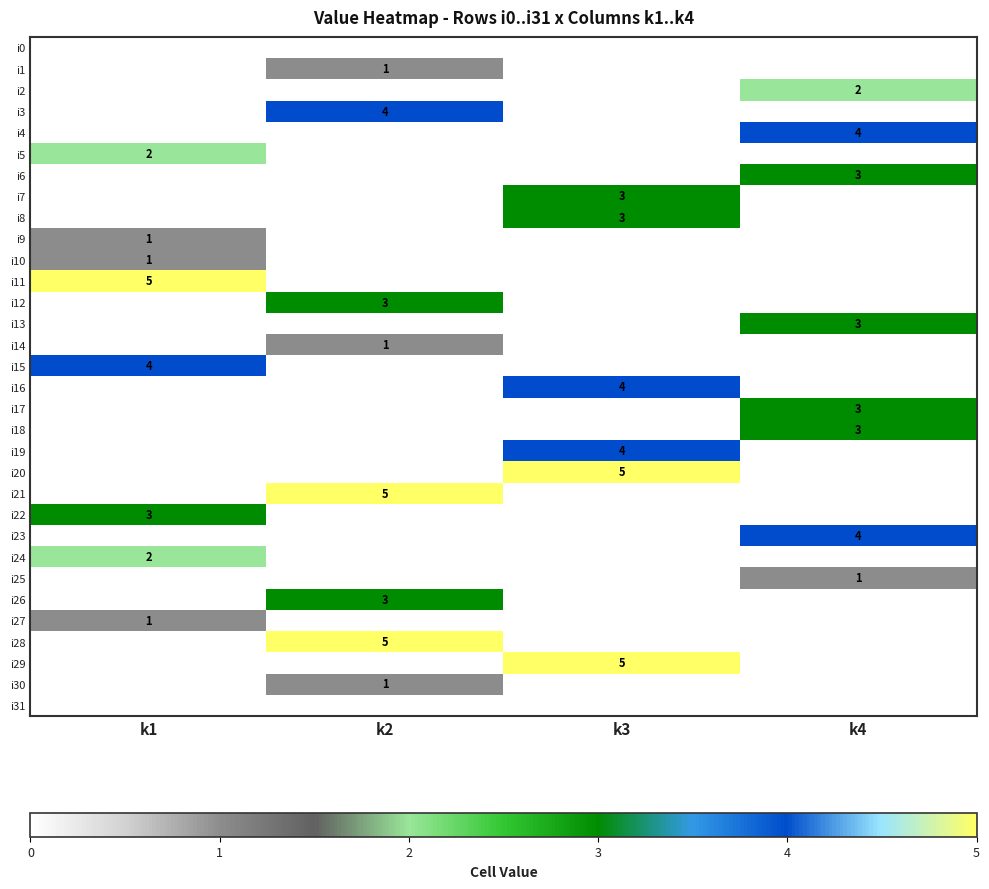

The i22 series shows 1 at k1. True or false?

False